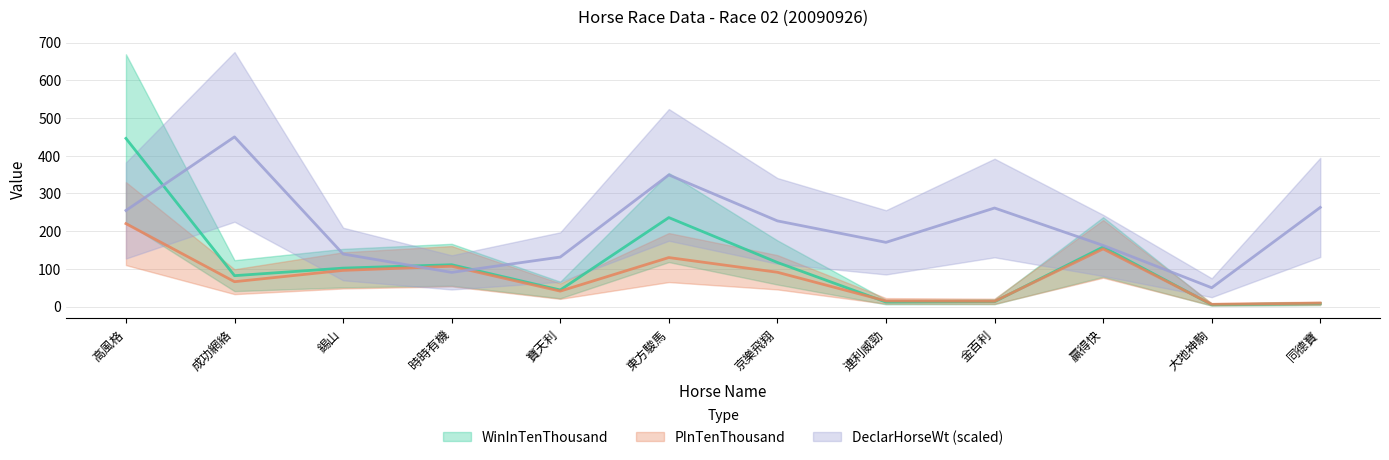

True or false: PInTenThousand has a value of 96.0 at 錫山.

True